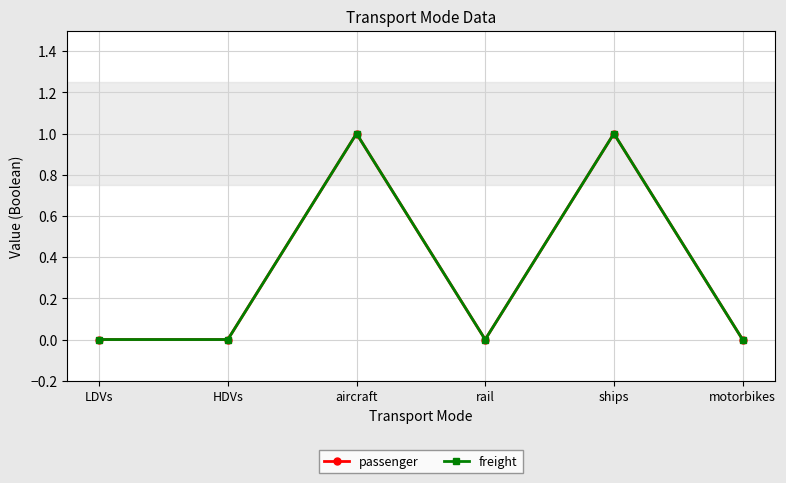

Reading right to left, extract all data points from this chart.

passenger: 0	1	0	1	0	0
freight: 0	1	0	1	0	0